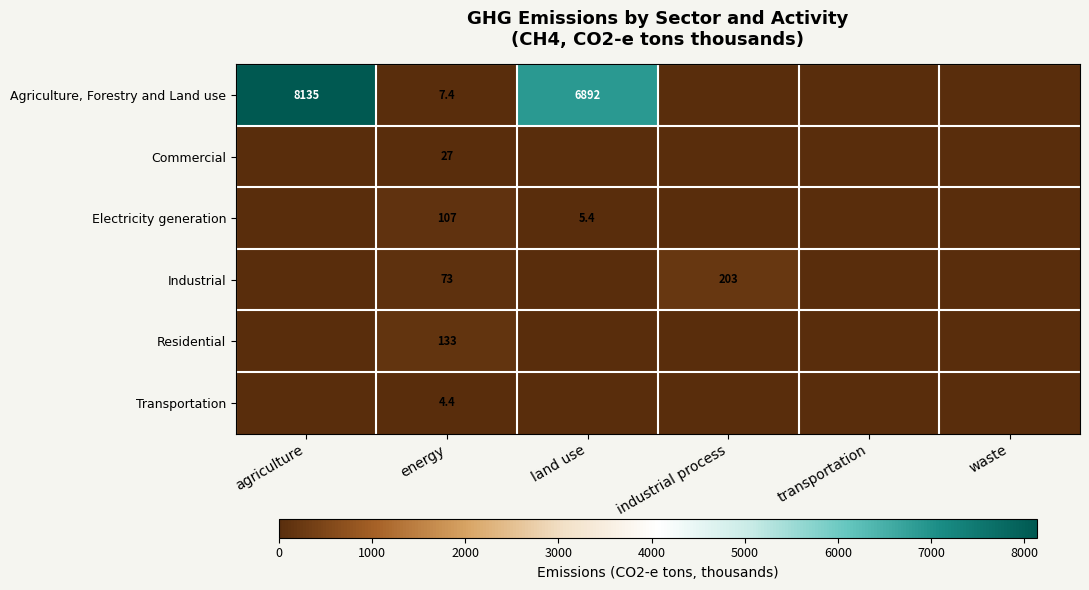

True or false: Agriculture, Forestry and Land use has a value of 7.4 at energy.

True